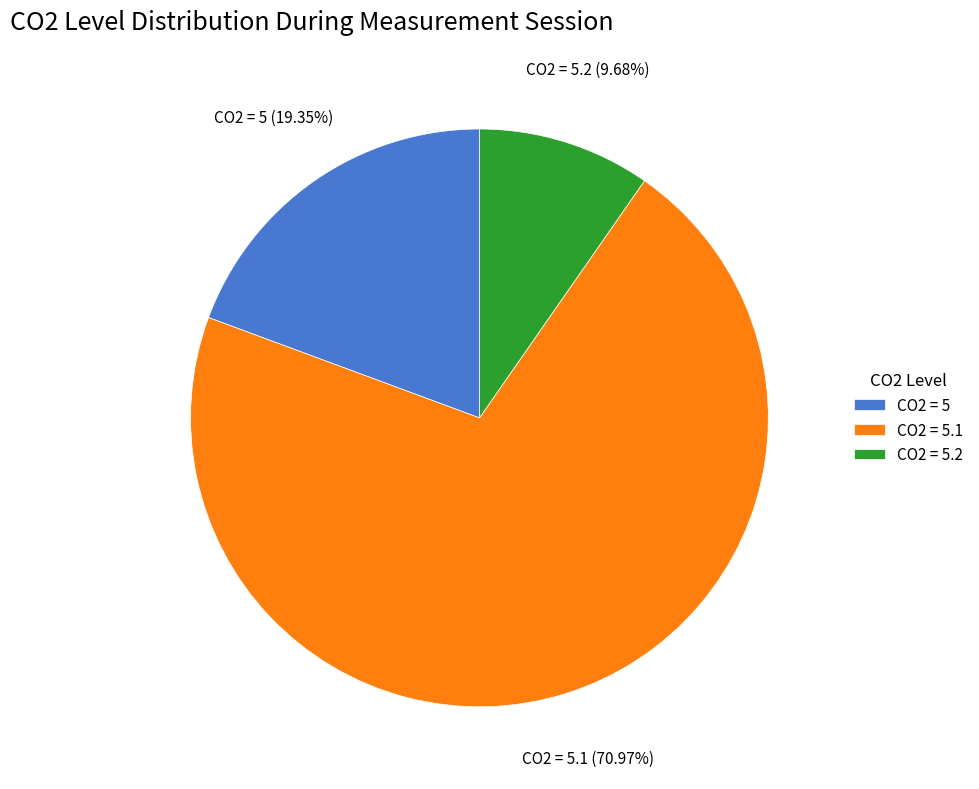

Is there any slice that represents more than half of the pie?

Yes